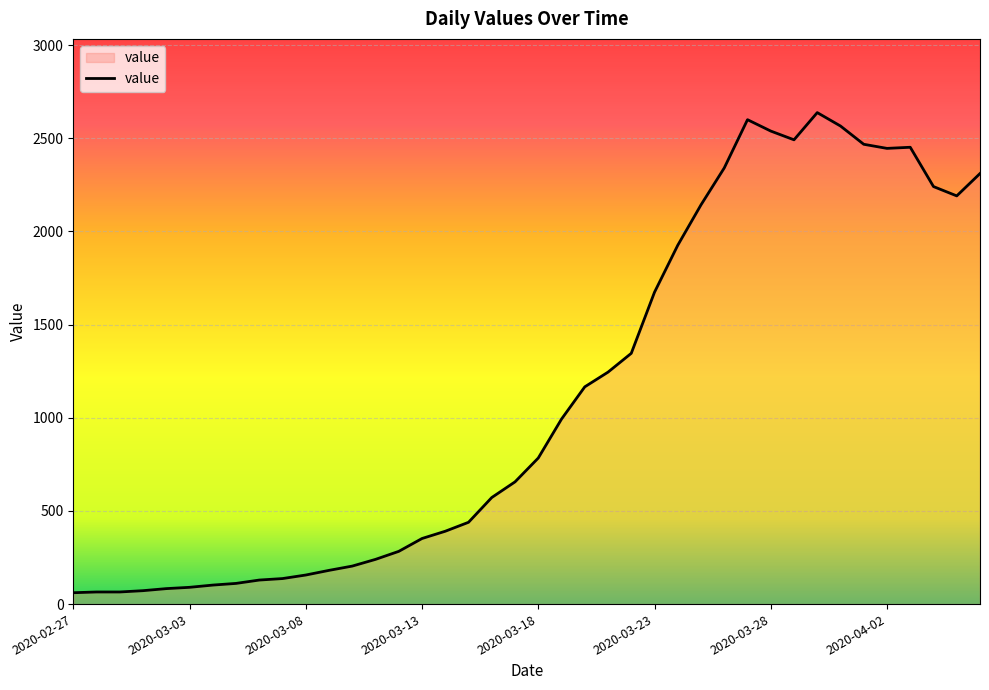

What is the smallest value displayed?

61